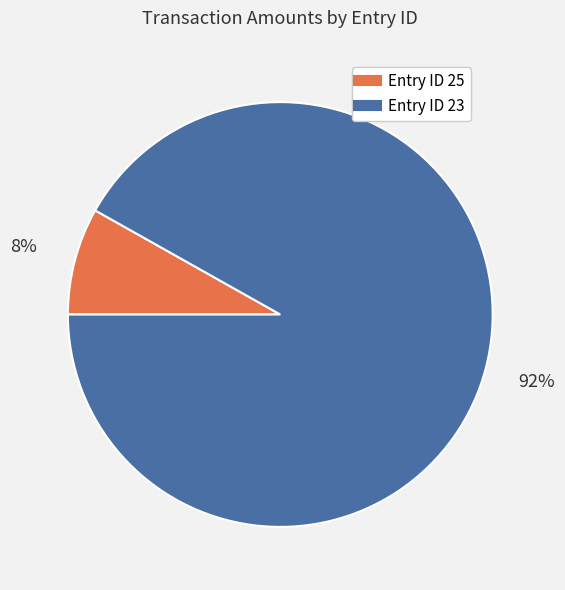

Does any single category account for the majority?

Yes